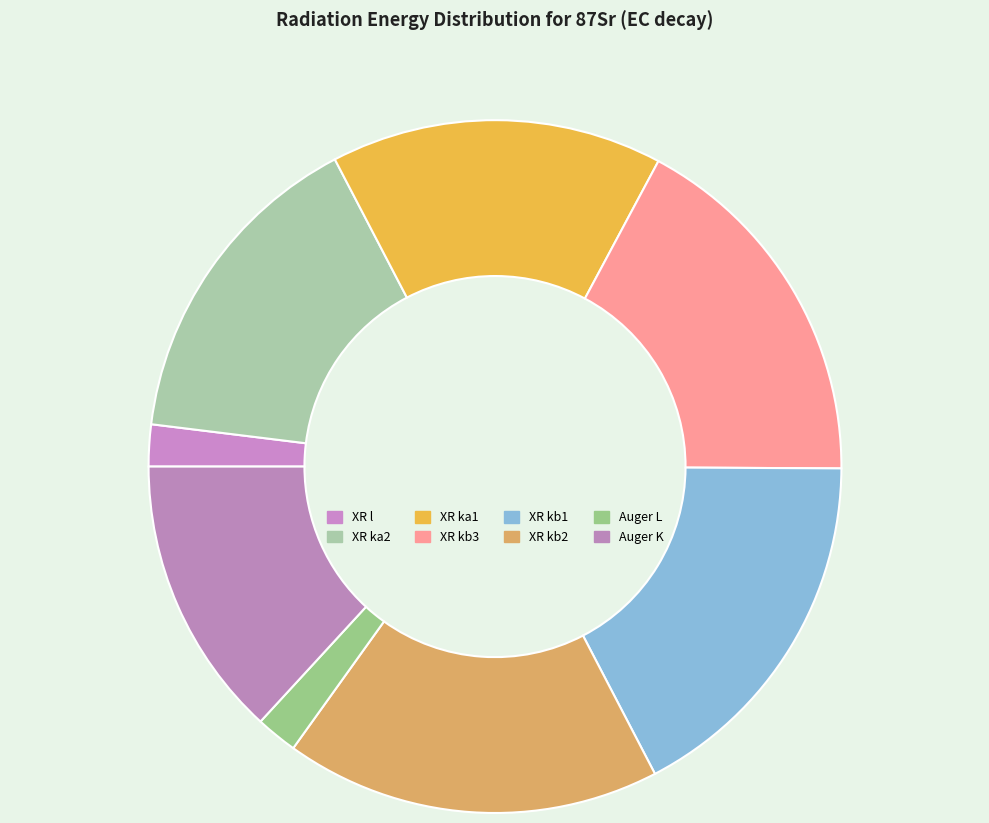

Does any single category account for the majority?

No